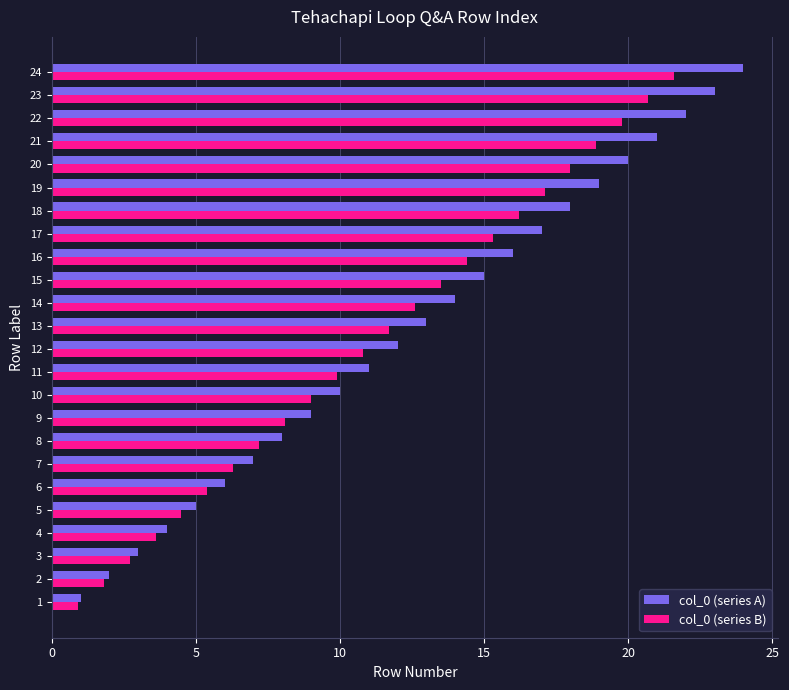

What is the smallest value displayed?

0.9